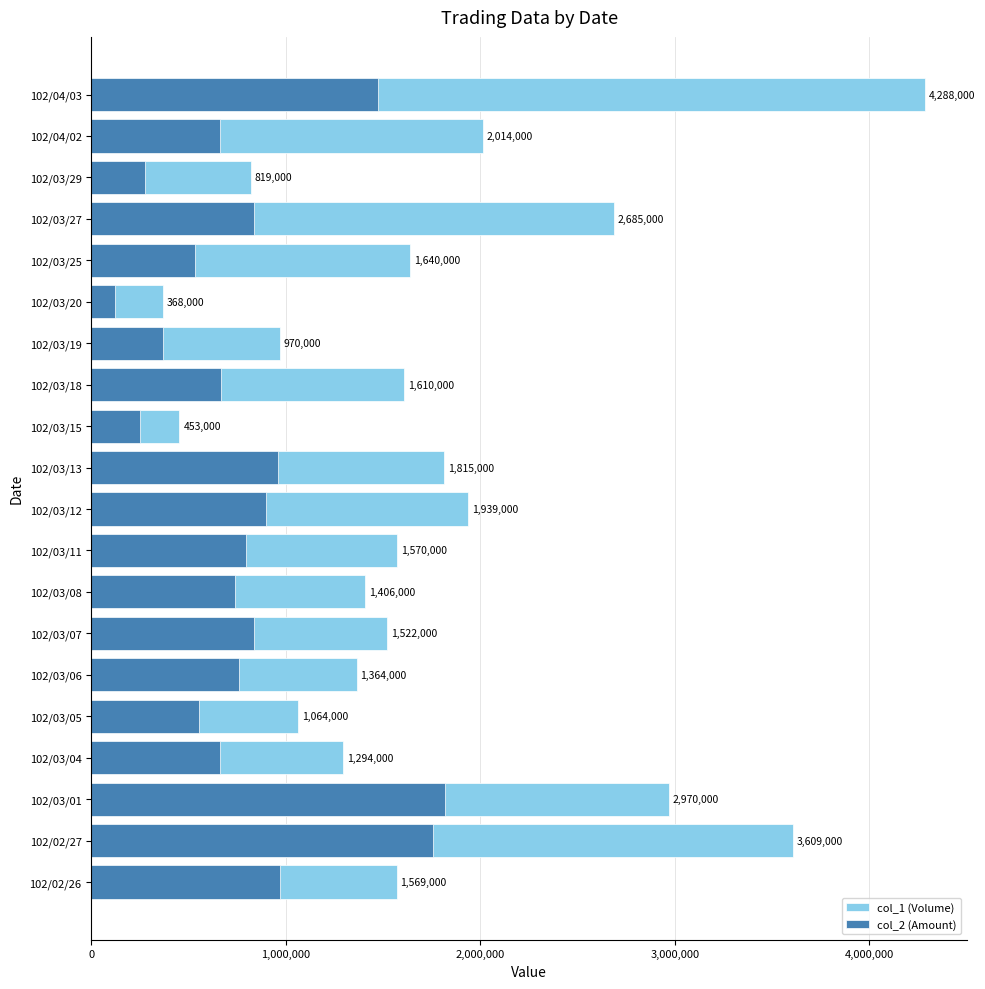

List the series in order of their overall mean, lowest first.

col_2 (Amount), col_1 (Volume)